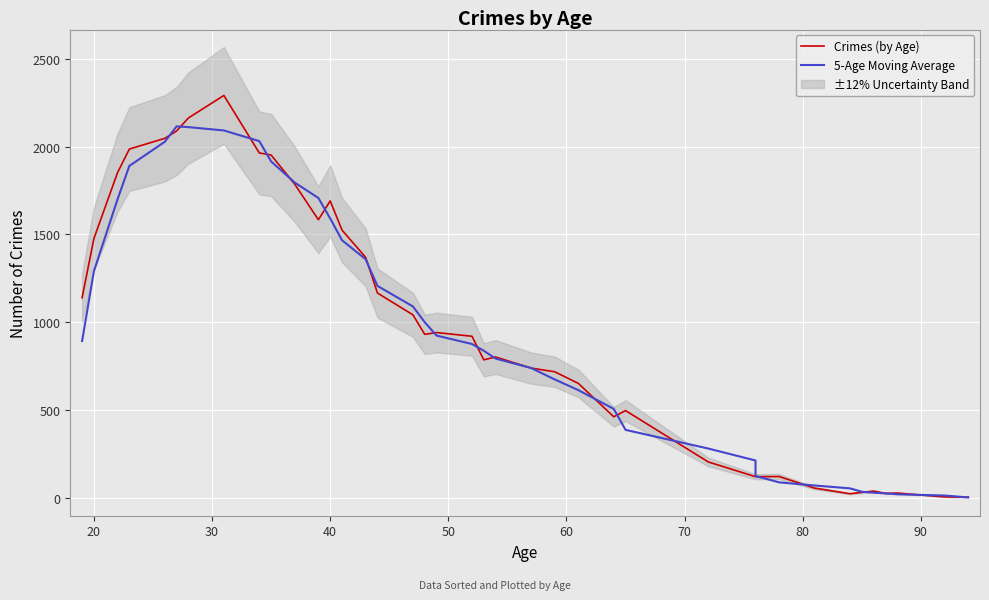

Is the value of 5-Age Moving Average at 34 greater than the value of Crimes (by Age) at 25?

No